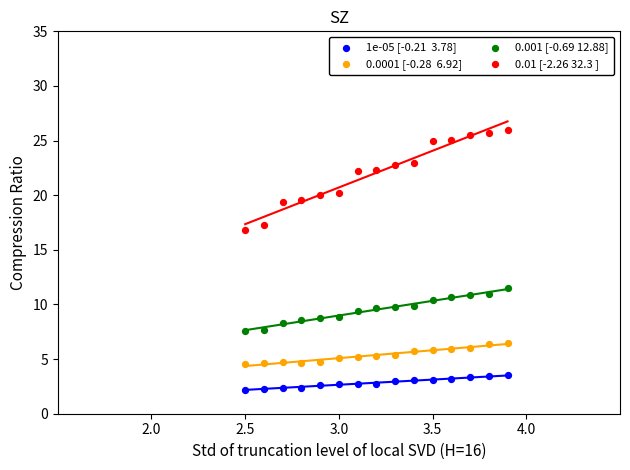

Across all data points, what is the range of X values (max minus min)?

14.0